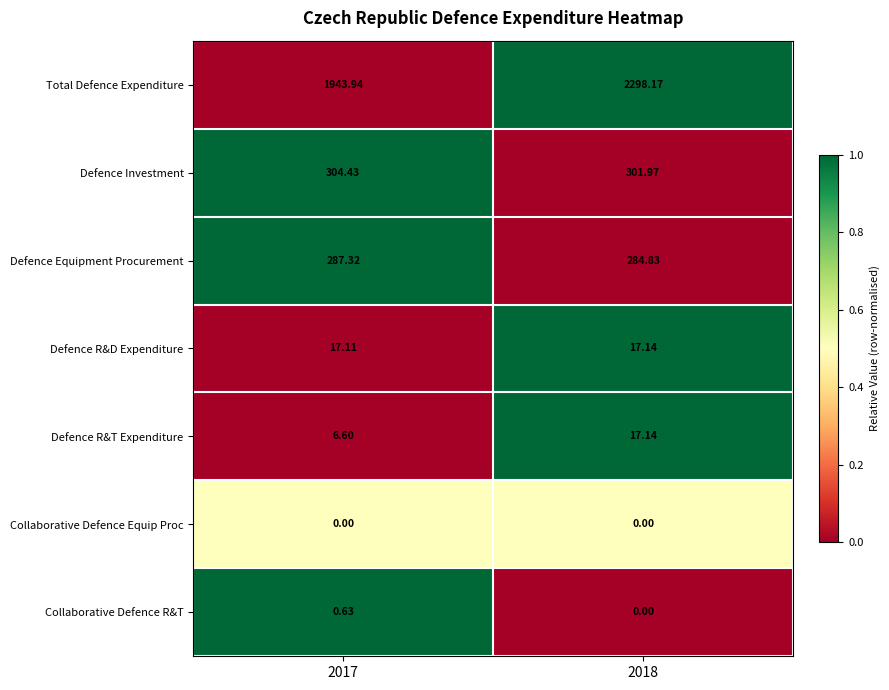

Between 2017 and 2018, which series saw the biggest shift?

Total Defence Expenditure